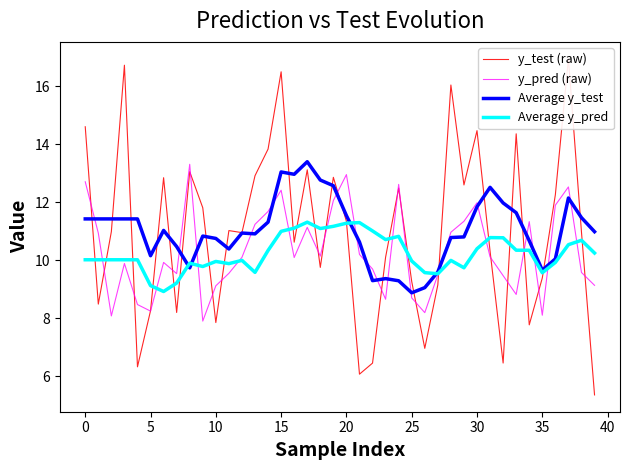

How many data points in y_test (raw) are above 10?

25